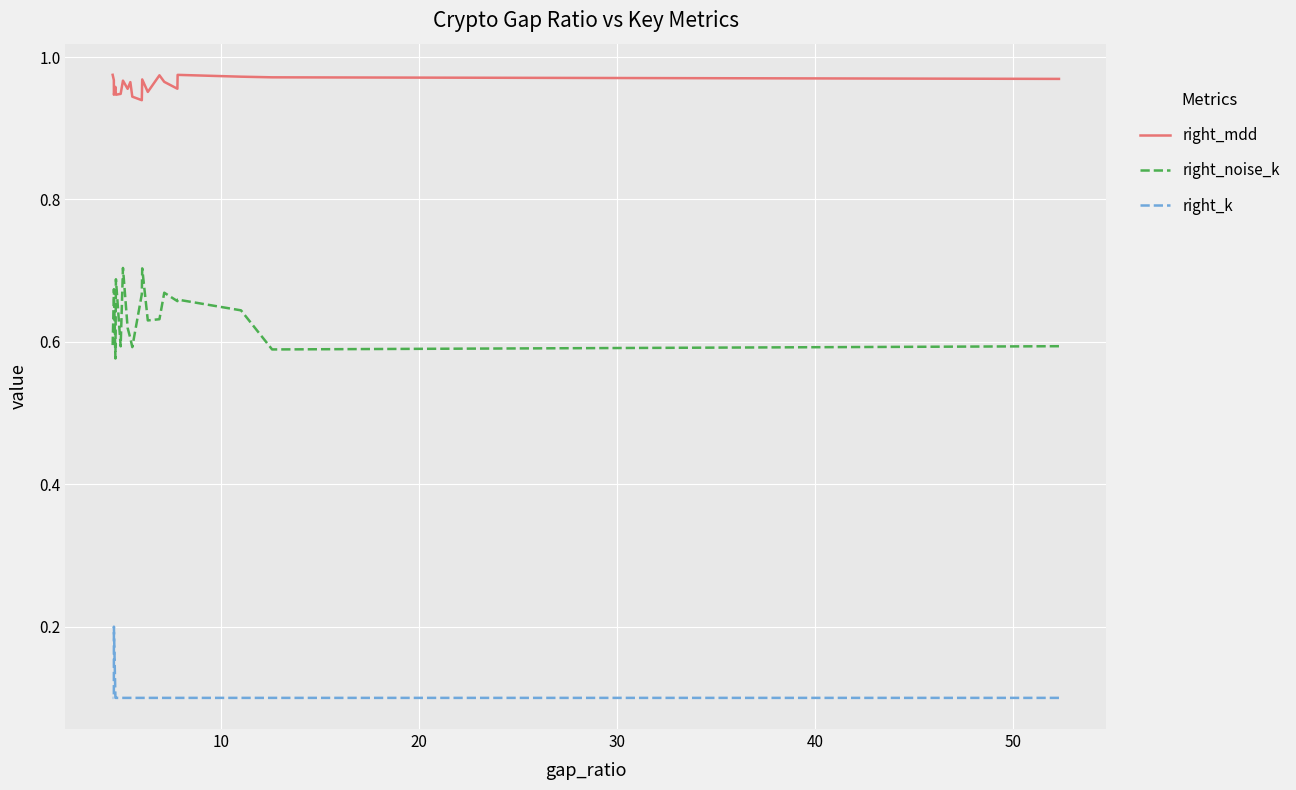

At how many categories does at least one series exceed 0?

20